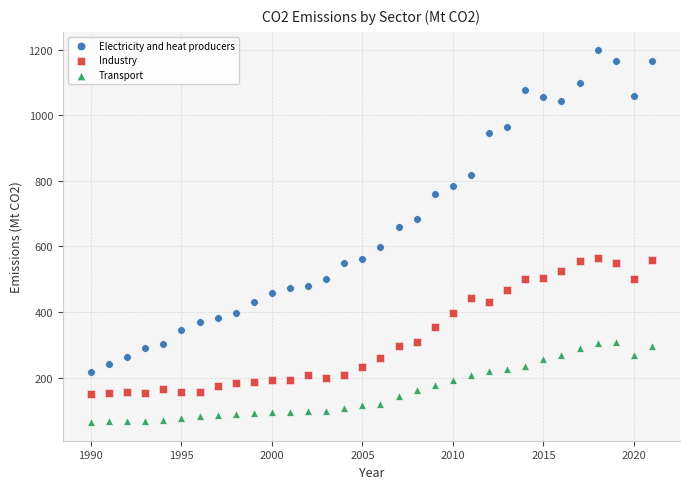

Which series contains the lowest Y value?

Transport